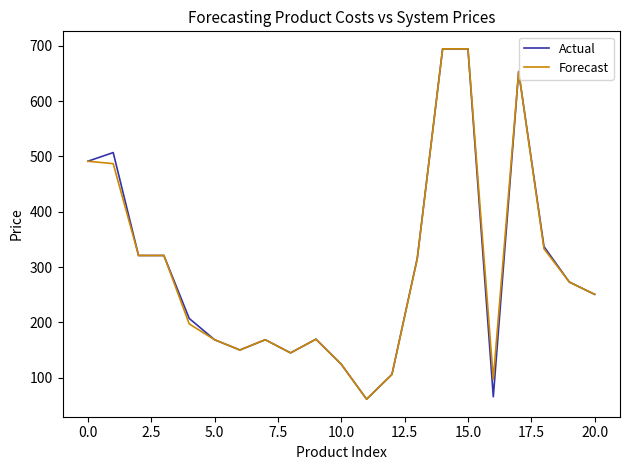

What is the maximum value for Actual?

694.7